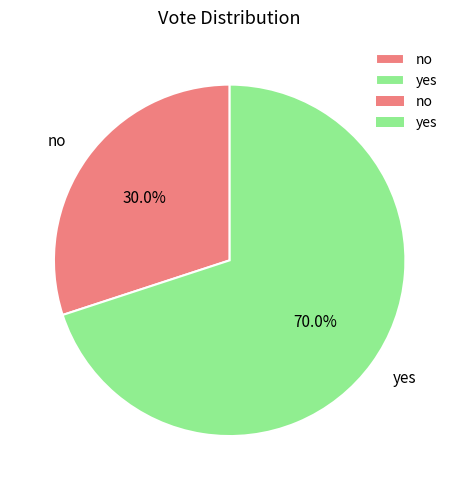

What is the total percentage of no and yes?

100.0%